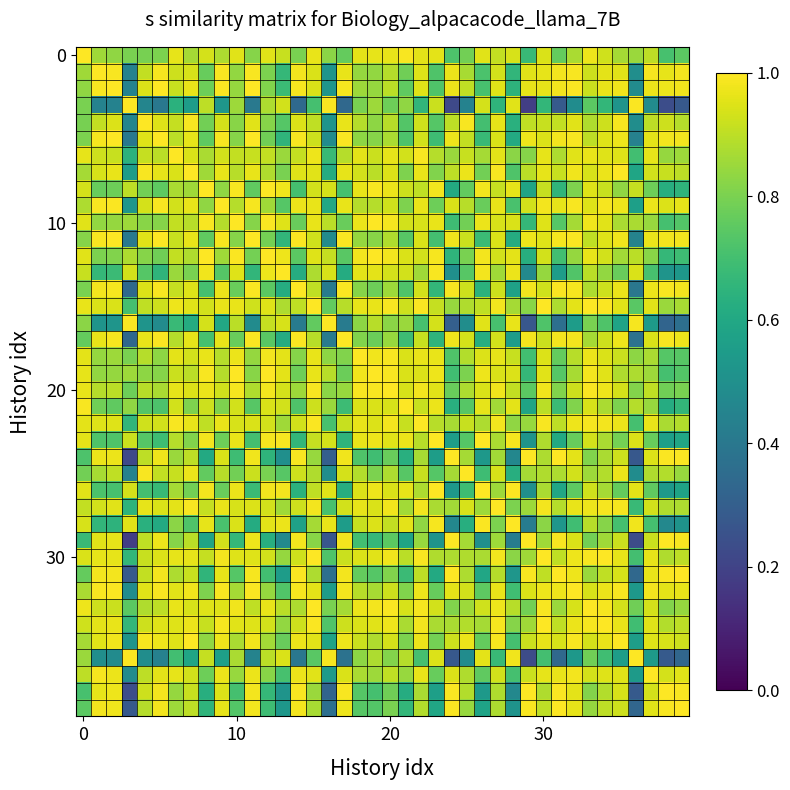

How many distinct data groups are displayed?

40